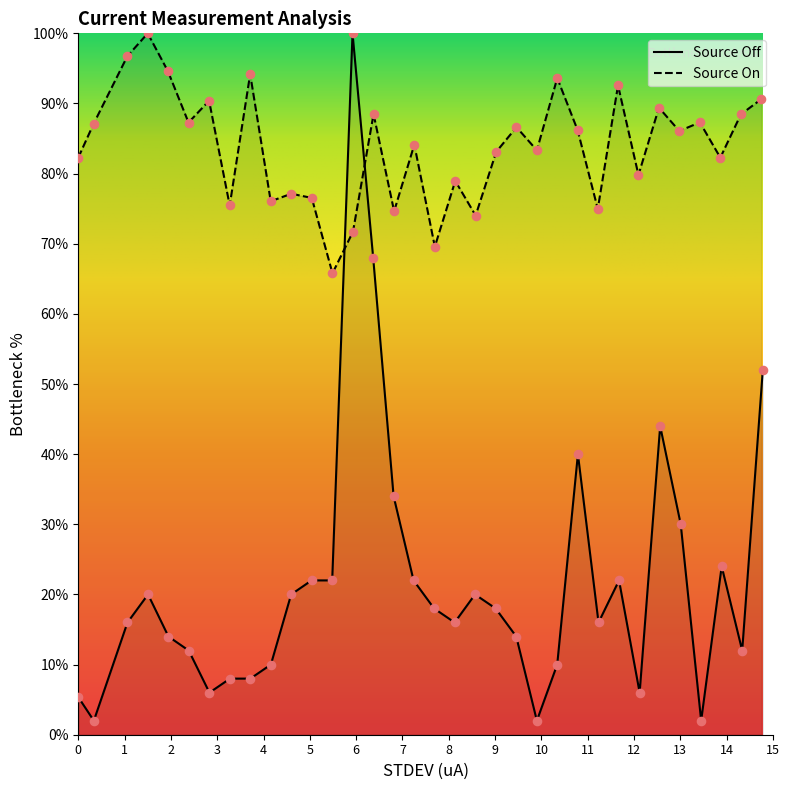

What is the highest value of the Source On series?

100.0